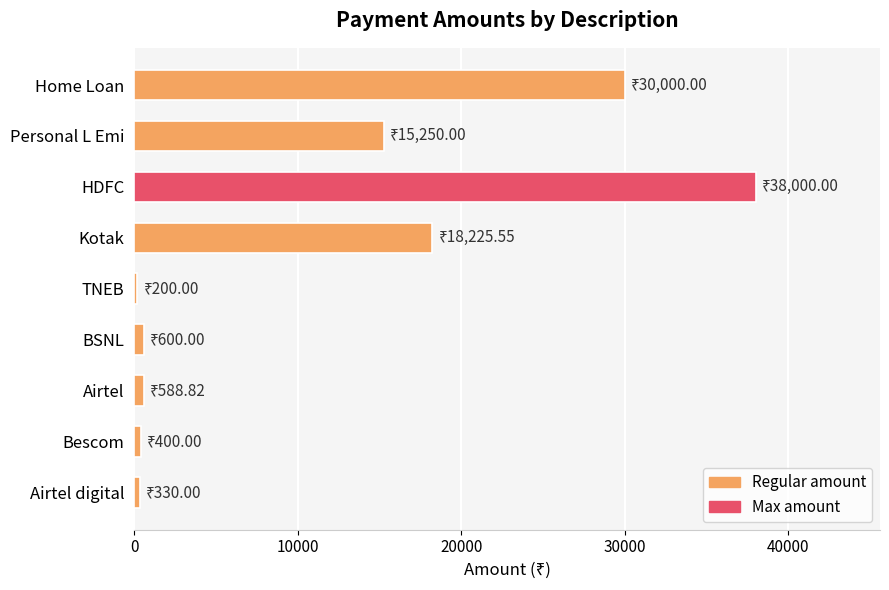

Between HDFC and Airtel, which is larger?

HDFC